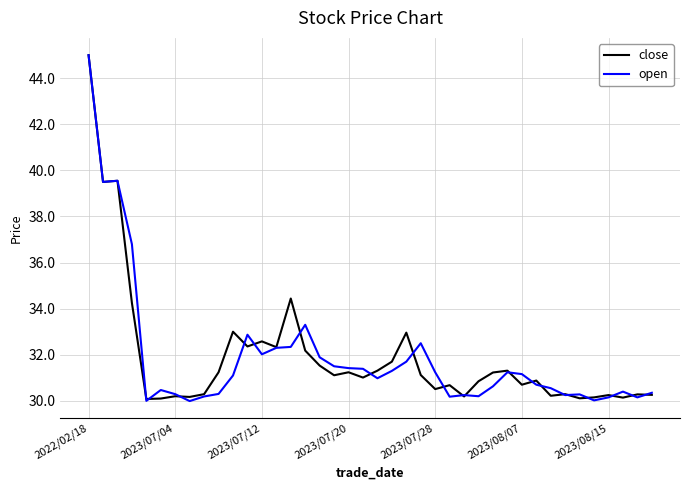

What is the minimum value shown in the chart?

30.0